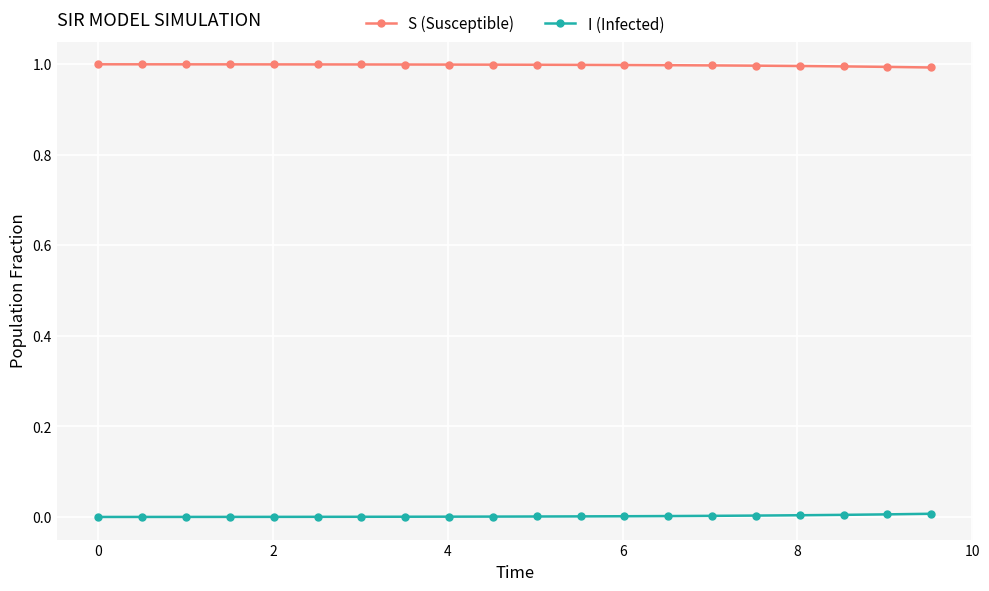

At how many categories does at least one series exceed 0?

20